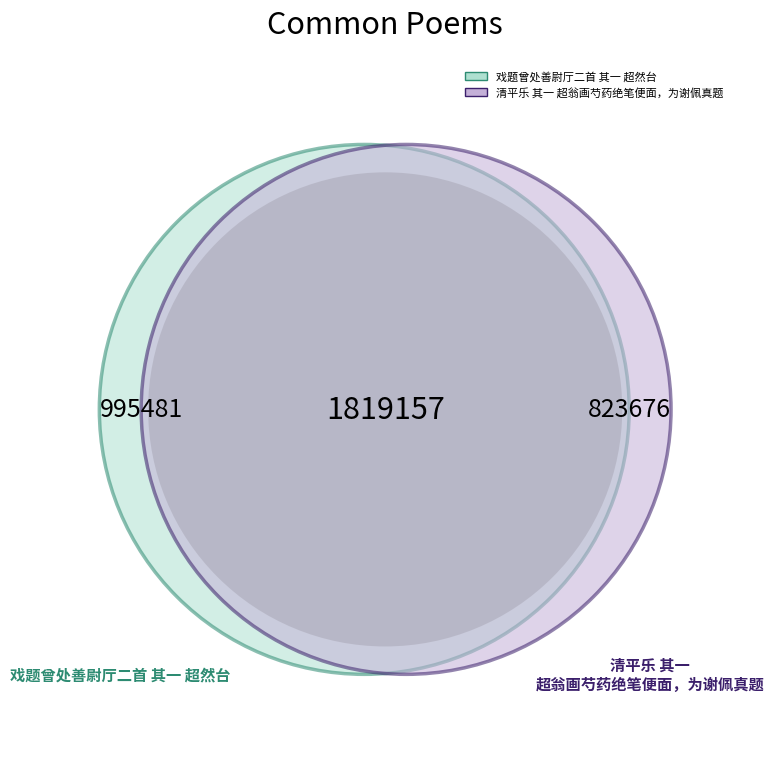

The 戏题曾处善尉厅二首 其一 超然台 slice represents 65% of the pie. True or false?

False